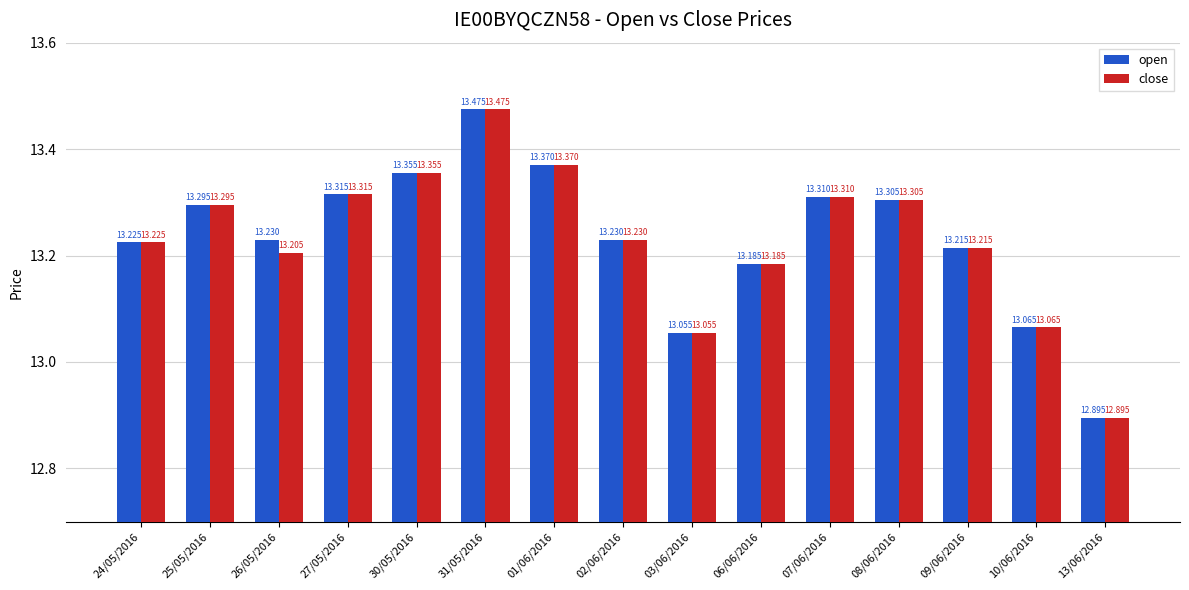

List the series in order of their overall mean, highest first.

open, close